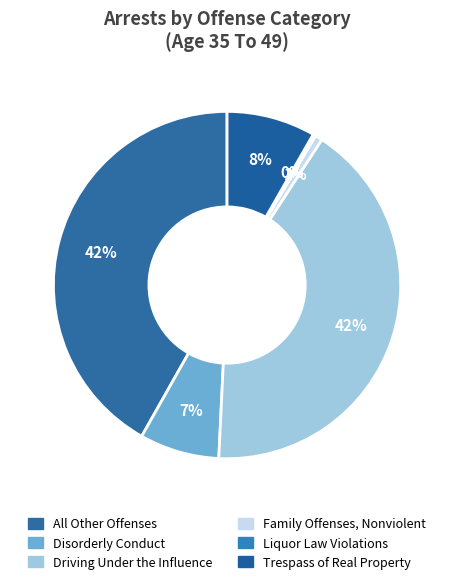

To the nearest percent, what percentage of the pie is Driving Under the Influence?

42%